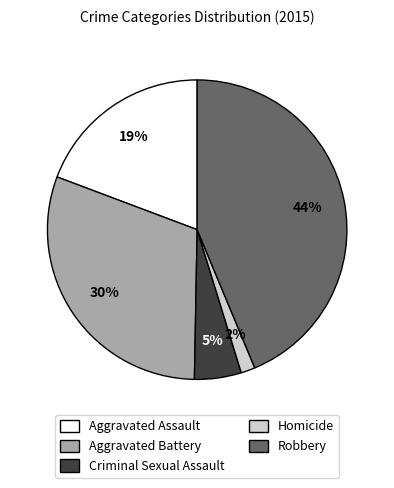

What is the largest slice in the pie chart?

Robbery